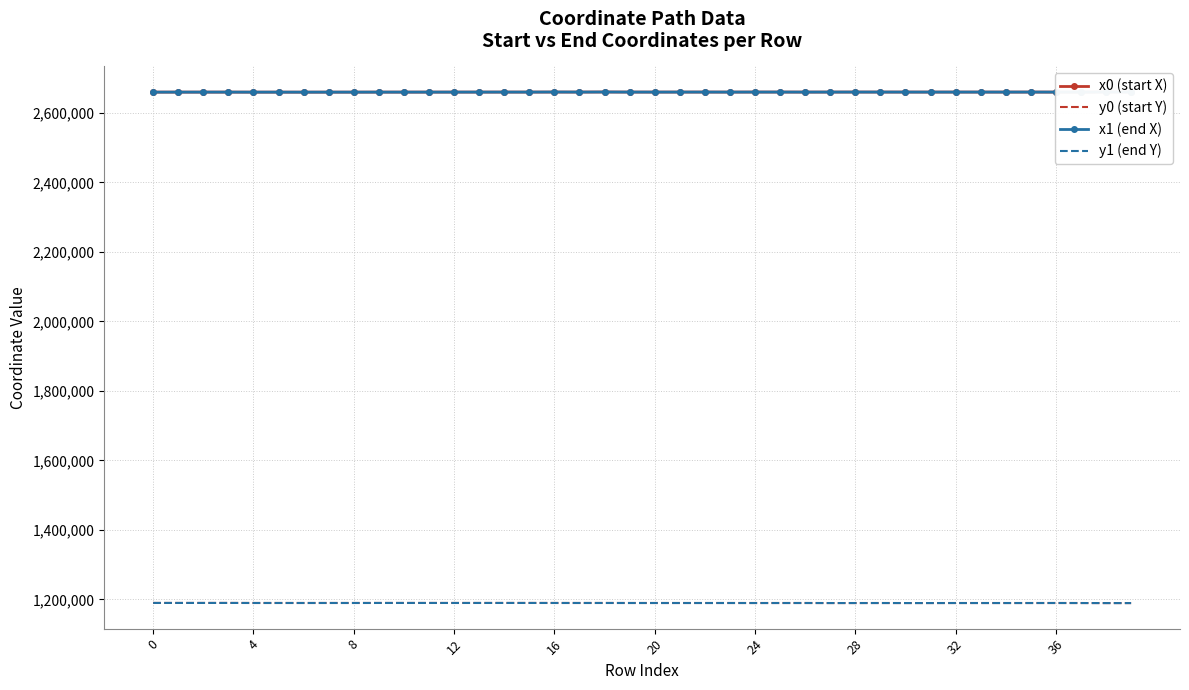

At which category is the sum across all series the highest?

18